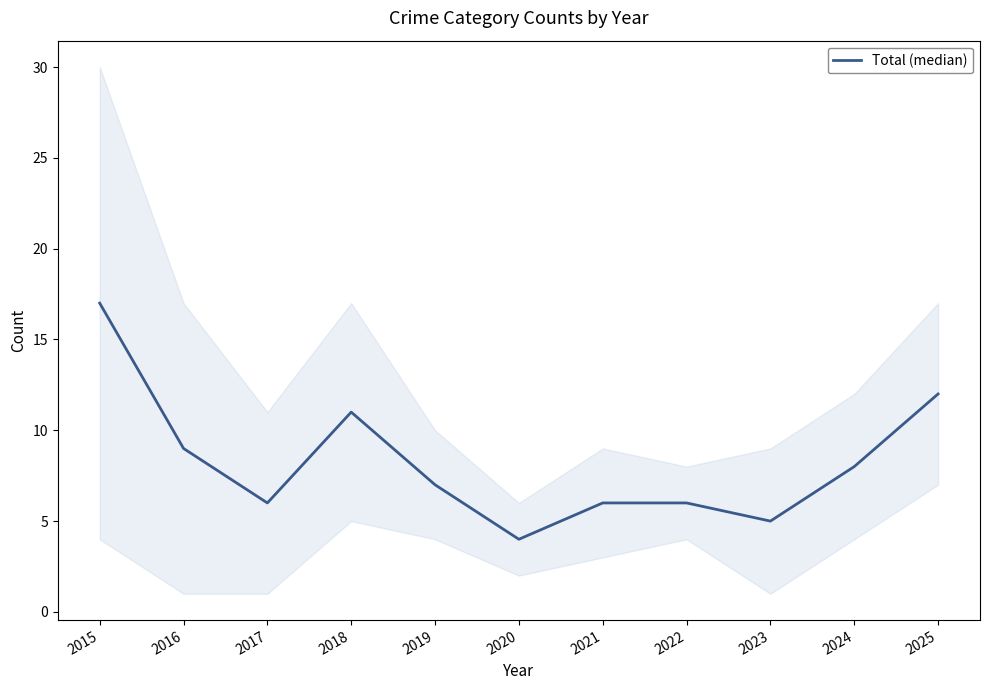

Reading left to right, what are all the values shown in this chart?

2015=17	2016=9	2017=6	2018=11	2019=7	2020=4	2021=6	2022=6	2023=5	2024=8	2025=12